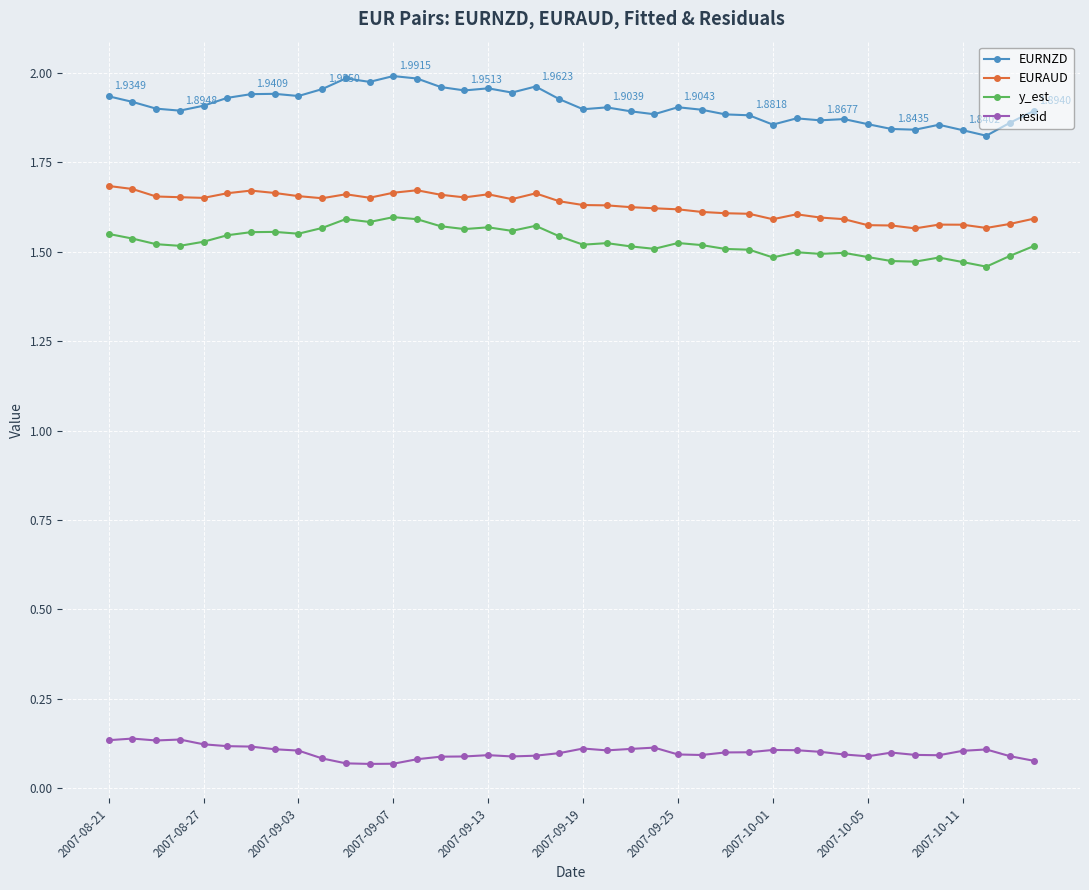

List the series in order of their peak value, highest first.

EURNZD, EURAUD, y_est, resid